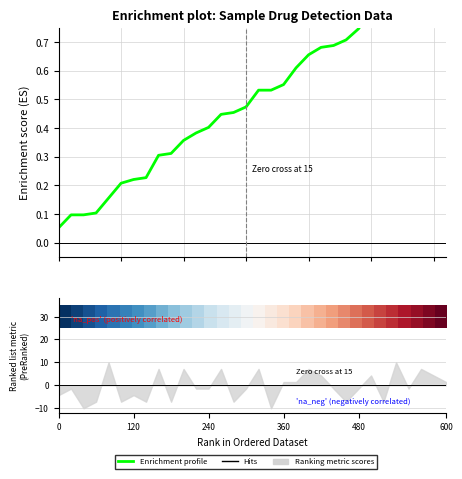

What is the total value across all series at 17?

1.1